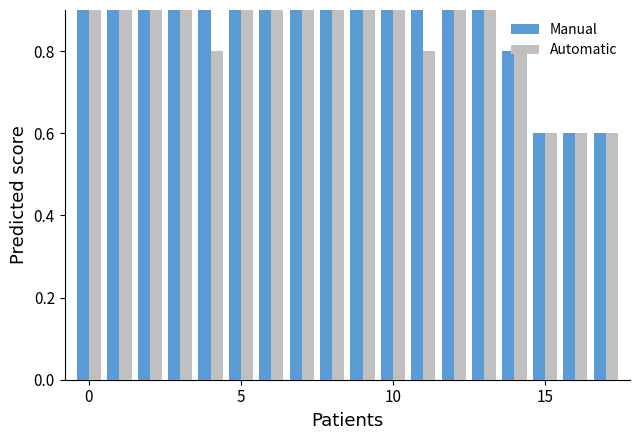

What is the difference between the maximum and second lowest values in the Automatic series?

0.4